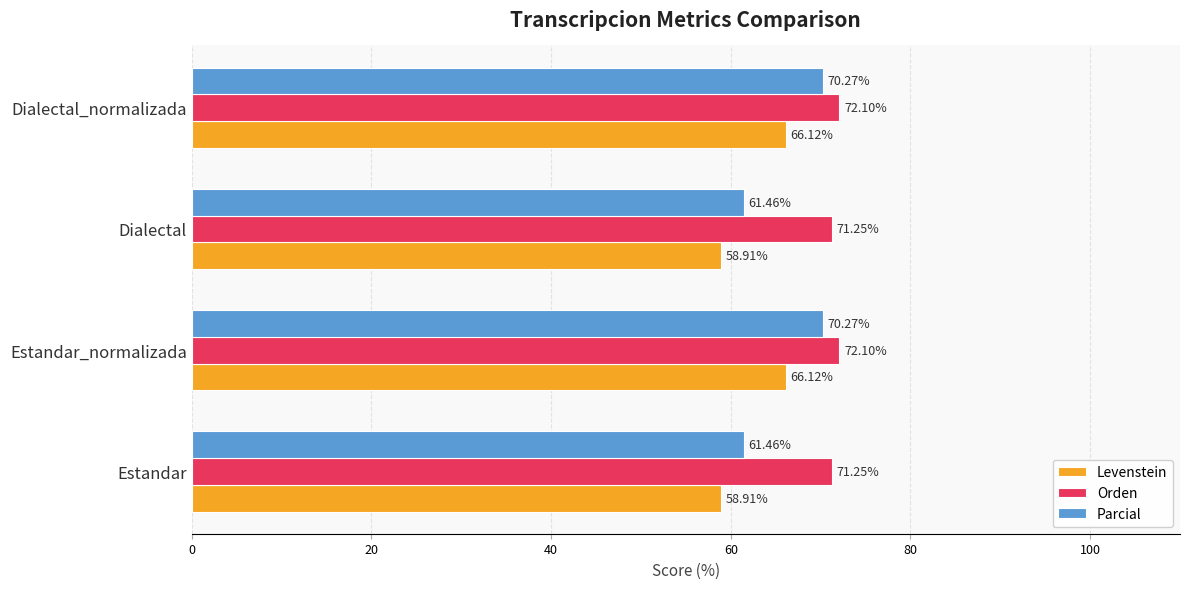

Is the value of Orden at Estandar greater than the value of Parcial at Estandar_normalizada?

Yes